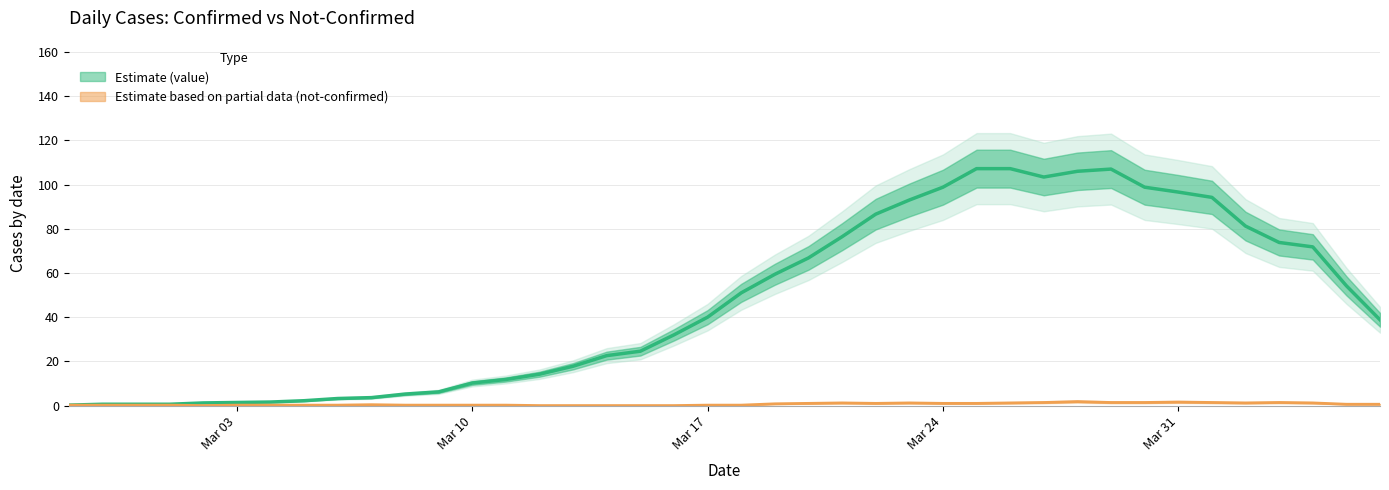

True or false: value has more than 2 interior local peaks.

True